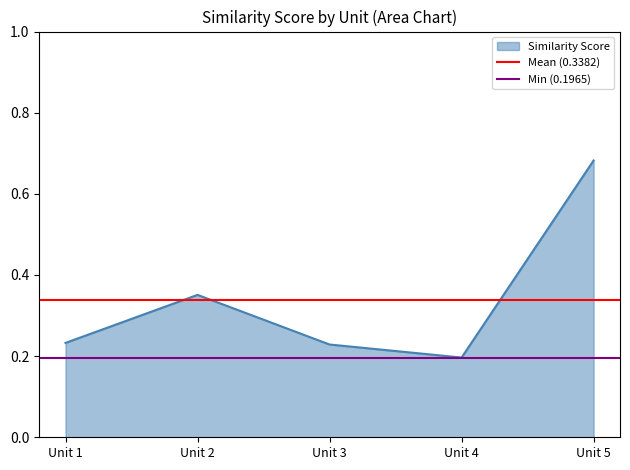

Is it true that Similarity Score equals 0.3 at Unit 4?

False